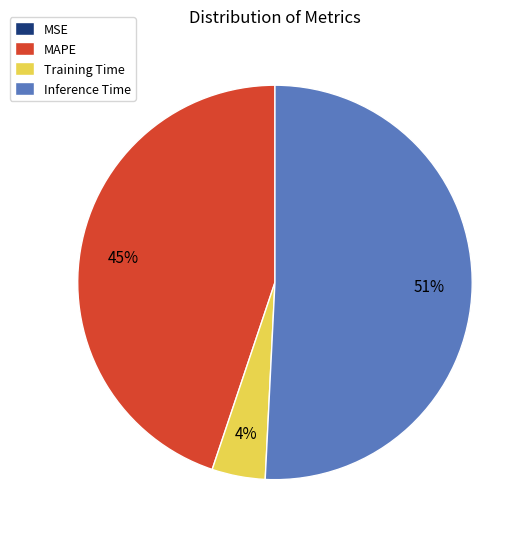

Which slice is the largest?

Inference Time